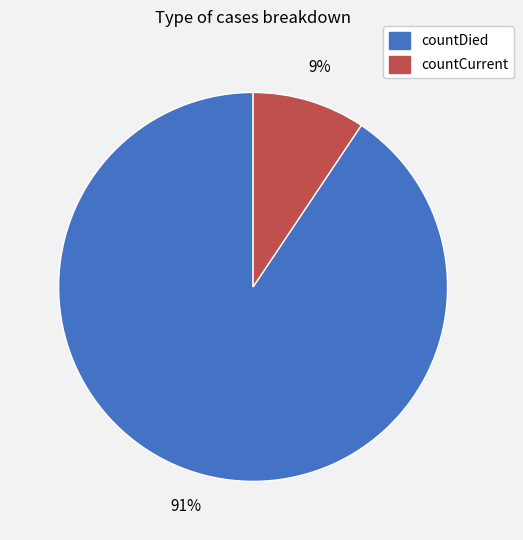

Combined, do countCurrent and countDied account for over 50%?

Yes